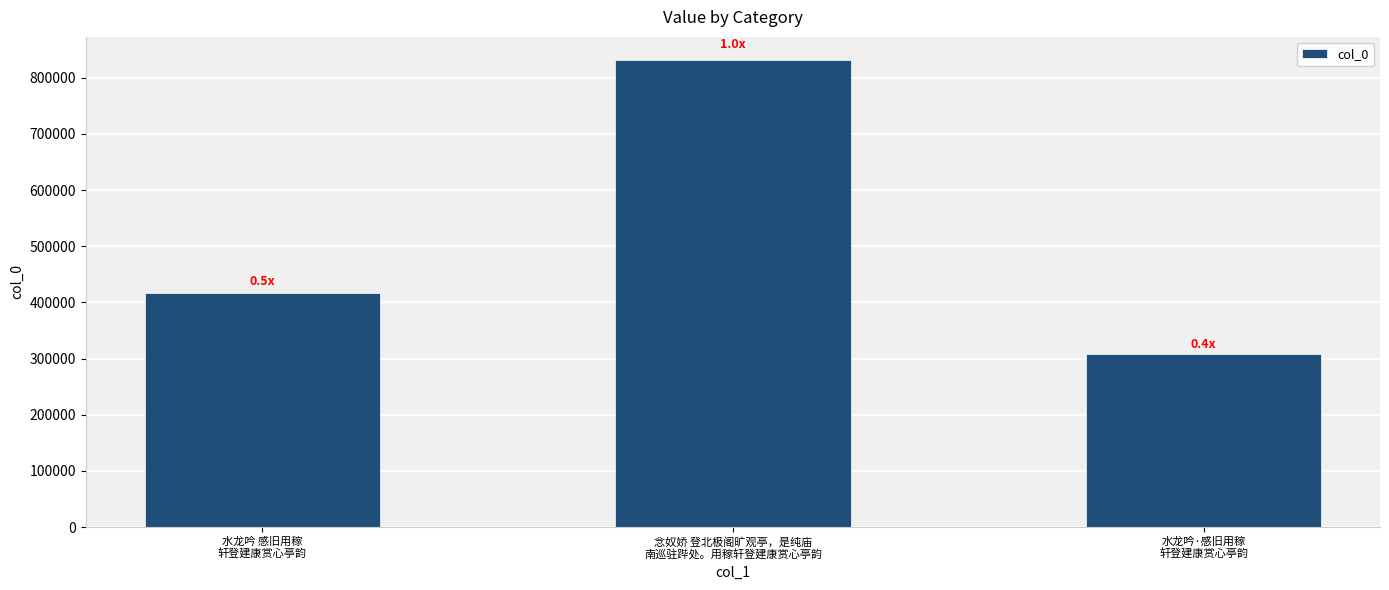

Is it true that the value at 念奴娇 登北极阁旷观亭，是纯庙
南巡驻跸处。用稼轩登建康赏心亭韵 is 521954?

False